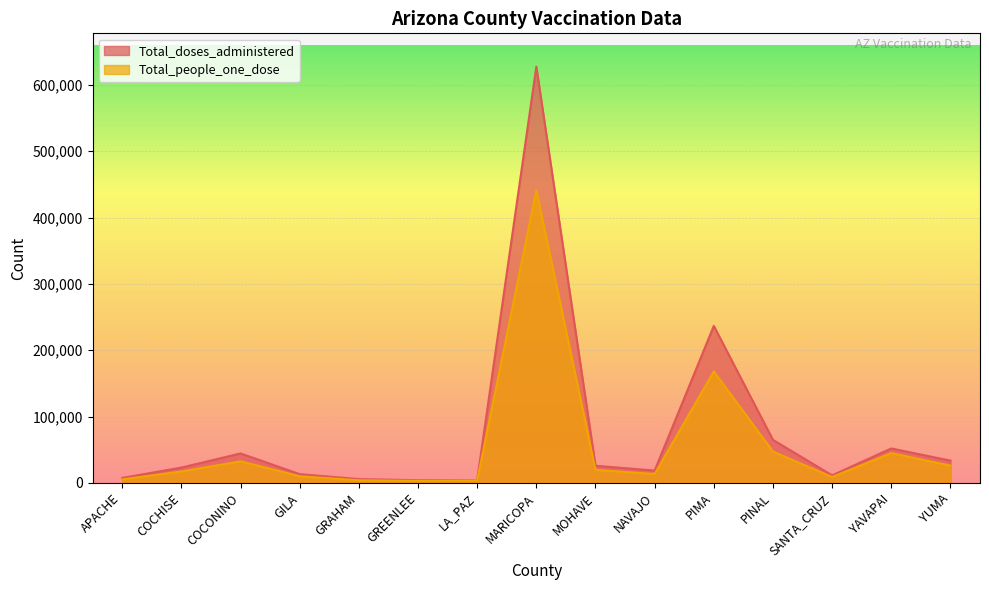

The Total_people_one_dose series shows 5517 at GILA. True or false?

False